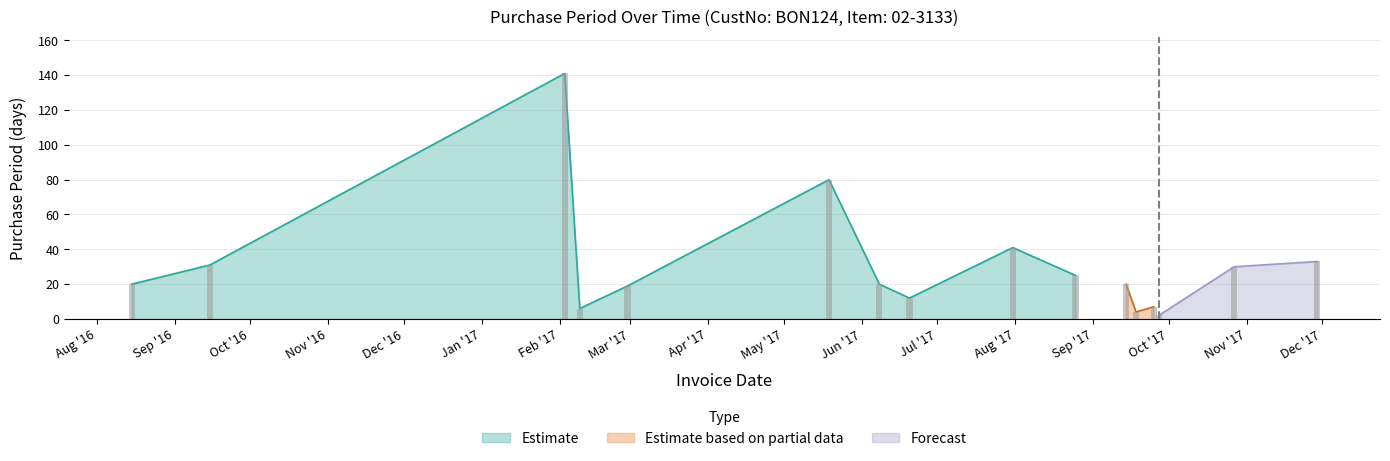

Is it true that the value at 2017-09-18 is 1?

False